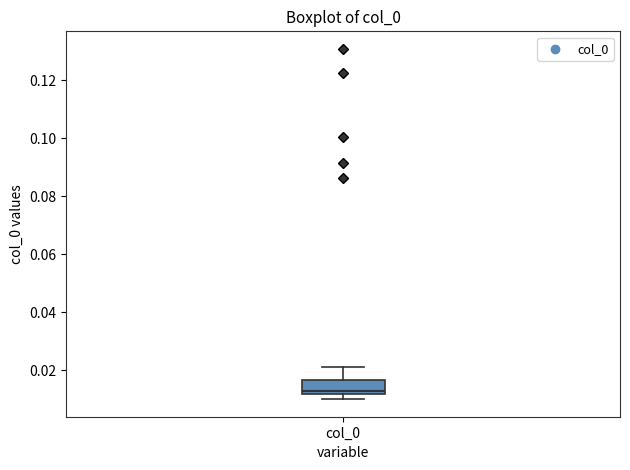

Read this box plot against the y-axis: the position of the median line, the range covered by the box, and the ends of both whiskers. The values are not printed on the chart, so give them approximately, as read against the axis.

median 0.012 (just above the box's lower edge), box 0.012 to 0.016, whiskers 0.010 to 0.020